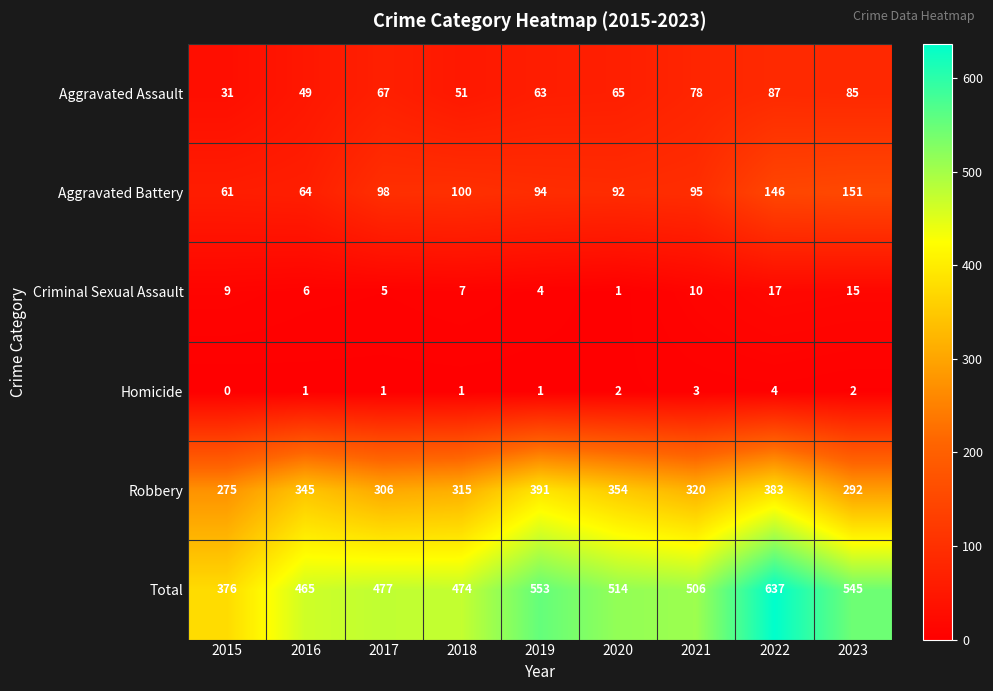

What is the spread (max minus min) of values at 2018?

473